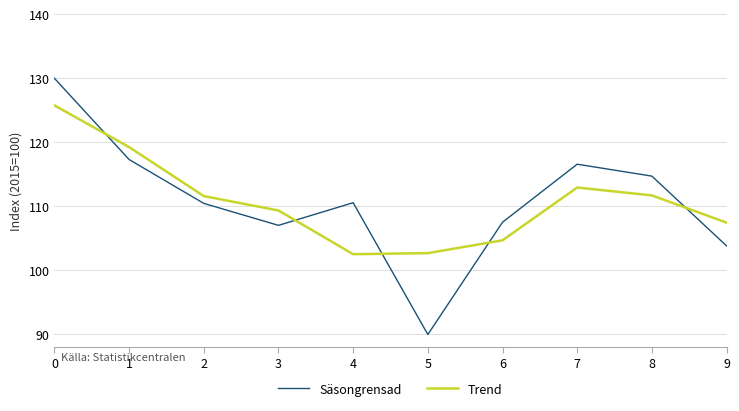

The Säsongrensad series shows 116.6 at 7. True or false?

True